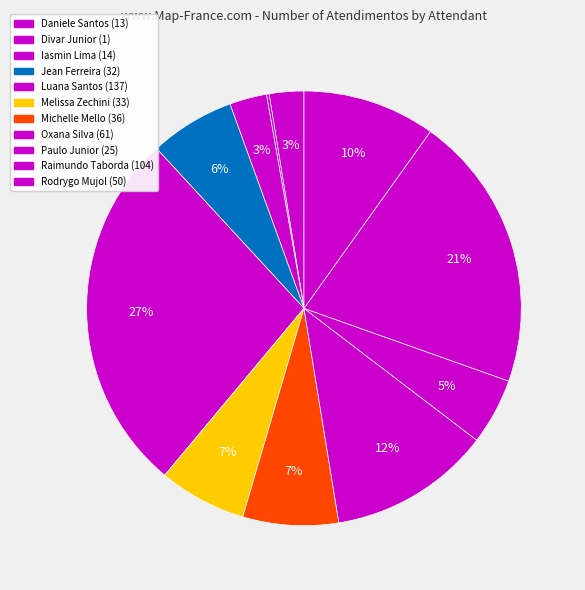

How many slices are in this pie chart?

11